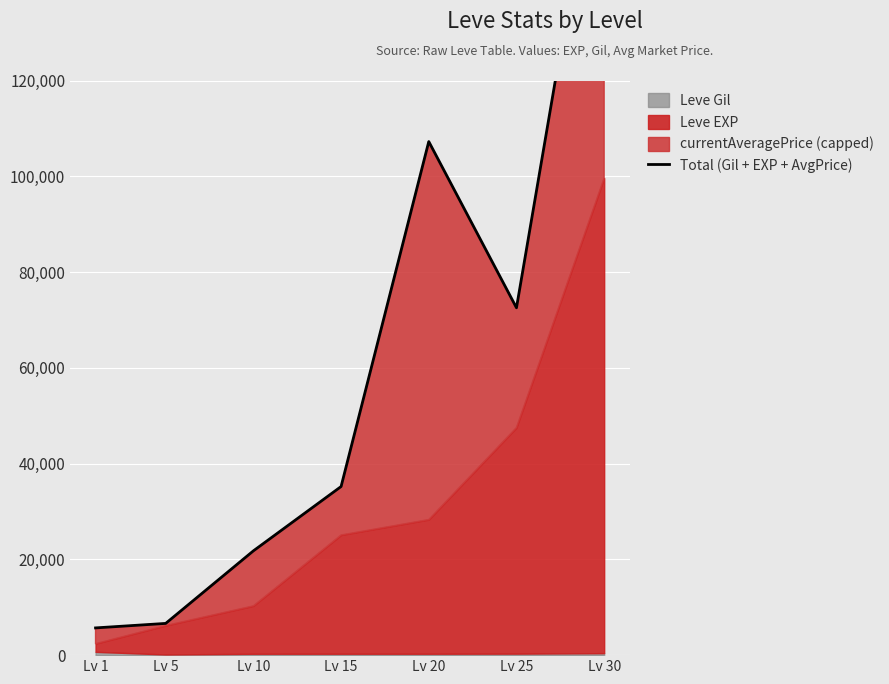

At which label does the data first exceed 35208?

Lv 20